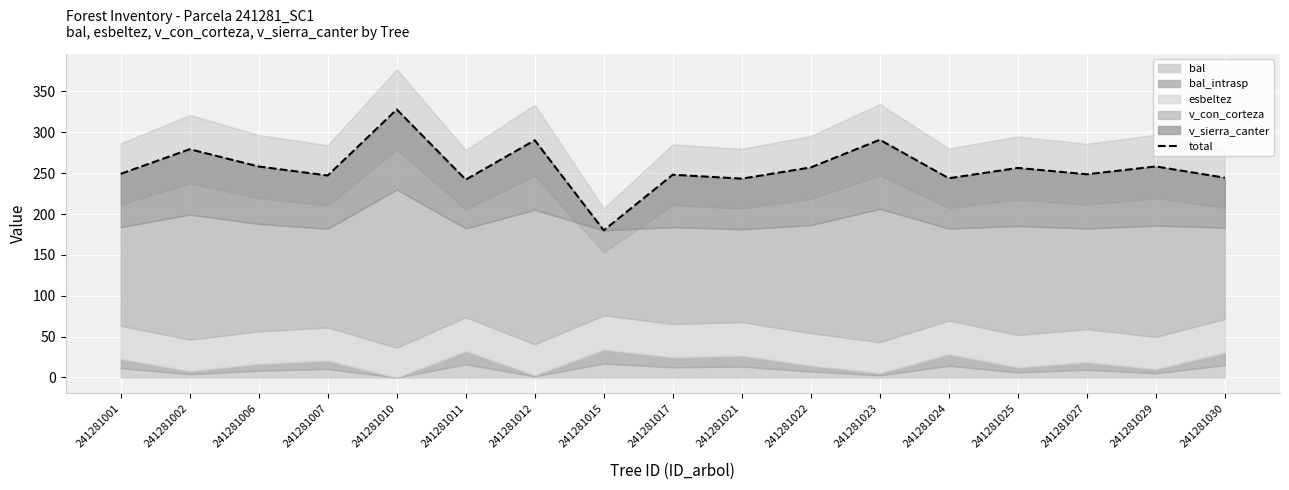

List the labels in order of value, smallest first.

241281015, 241281011, 241281021, 241281024, 241281030, 241281007, 241281017, 241281027, 241281001, 241281025, 241281022, 241281006, 241281029, 241281002, 241281012, 241281023, 241281010